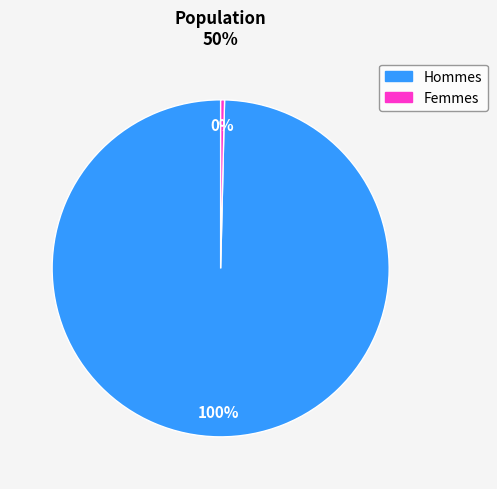

Is there a majority slice in this chart?

Yes